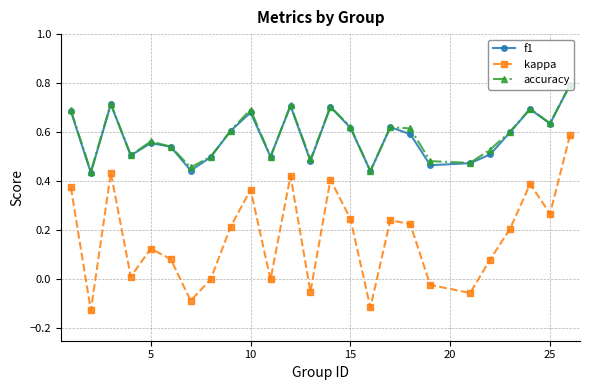

What is the maximum value shown in the chart?

0.8